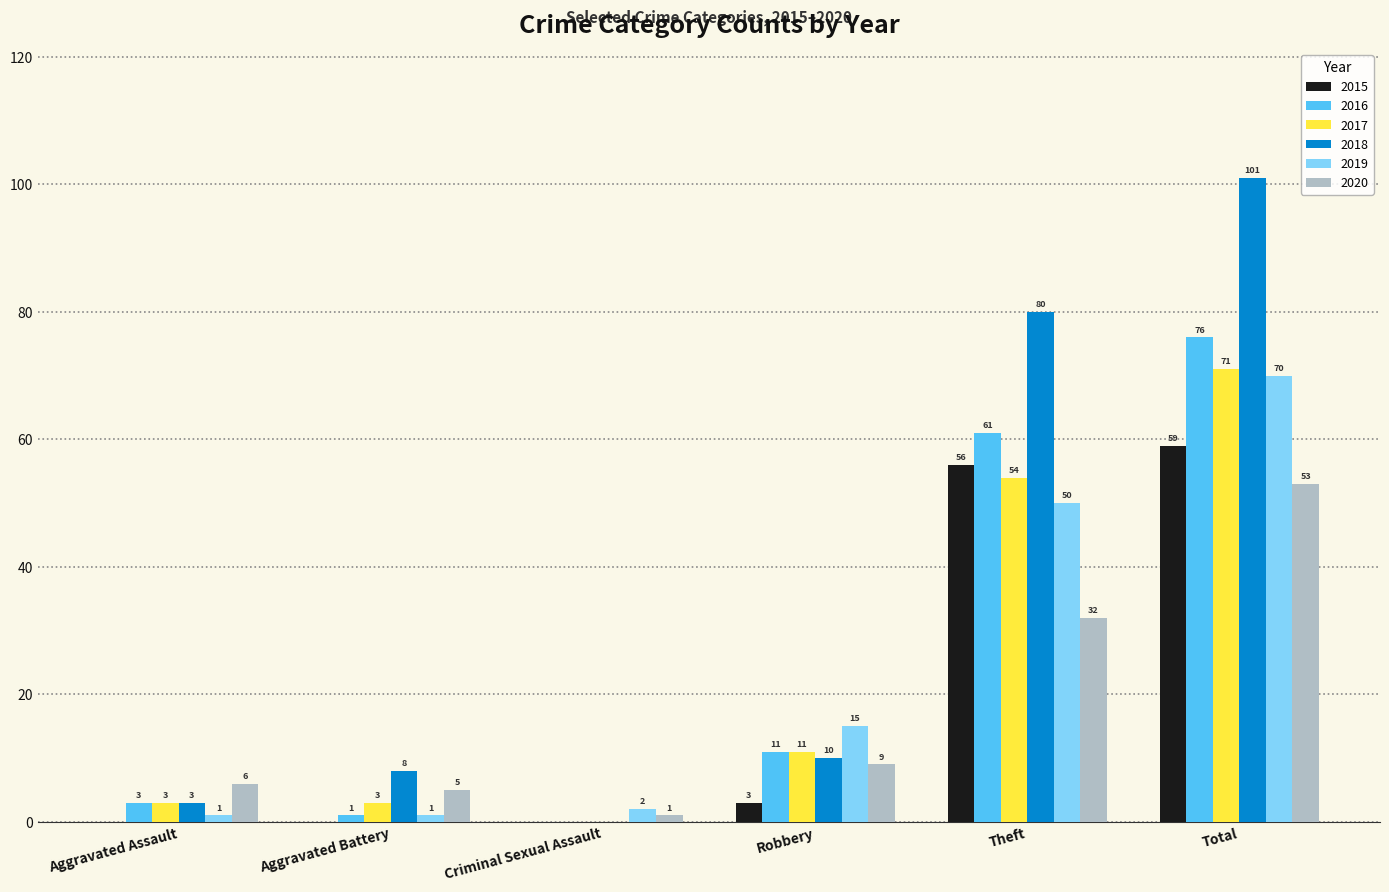

What is the maximum value shown in the chart?

101